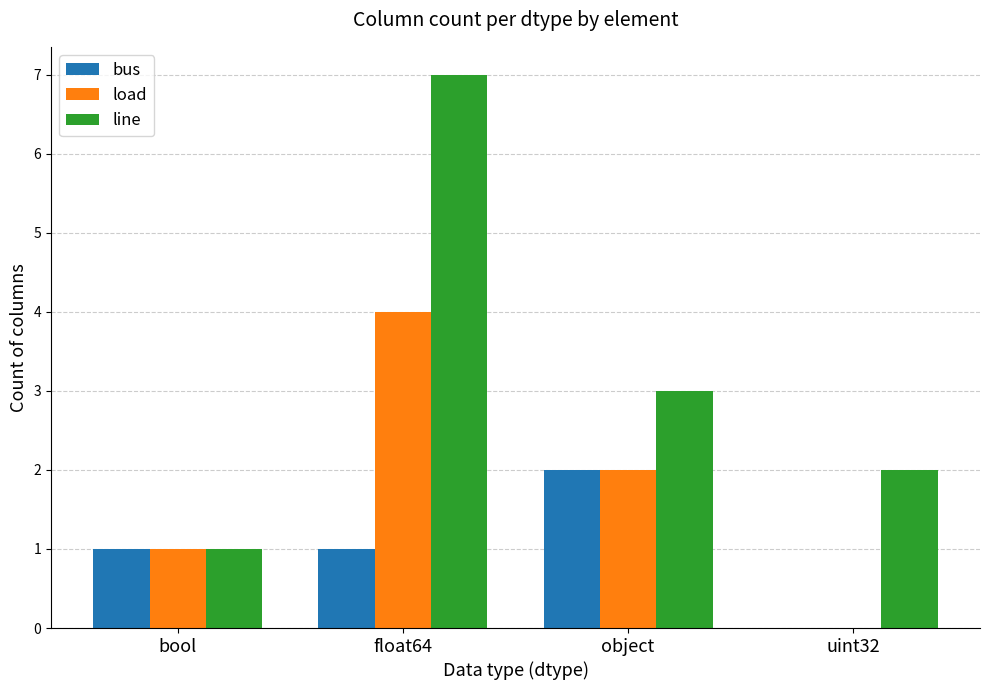

What is the sum of all line values?

13